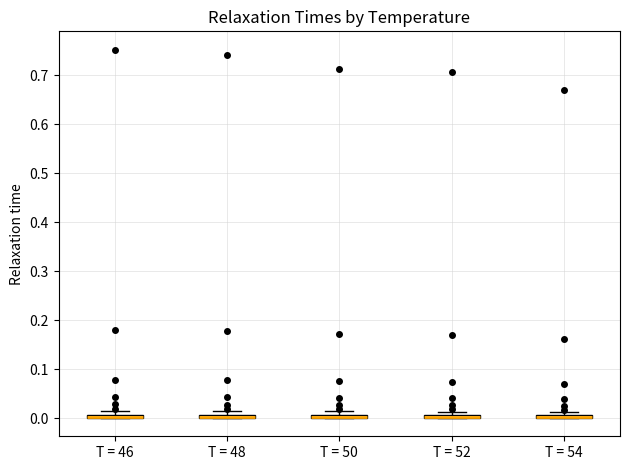

Where is the upper edge of the box for T = 54 on the y-axis? The values are not printed on the chart, so give them approximately, as read against the axis.

0.01